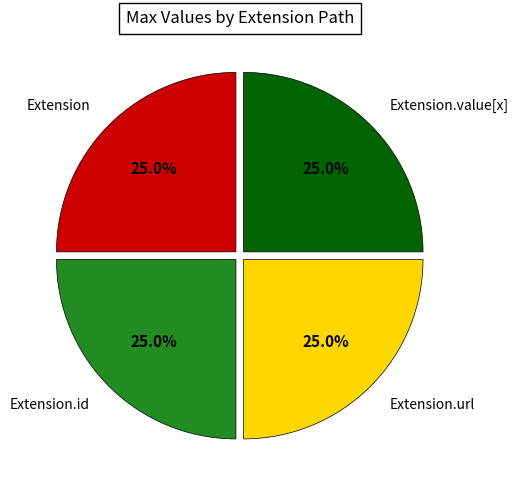

Does any single category account for the majority?

No